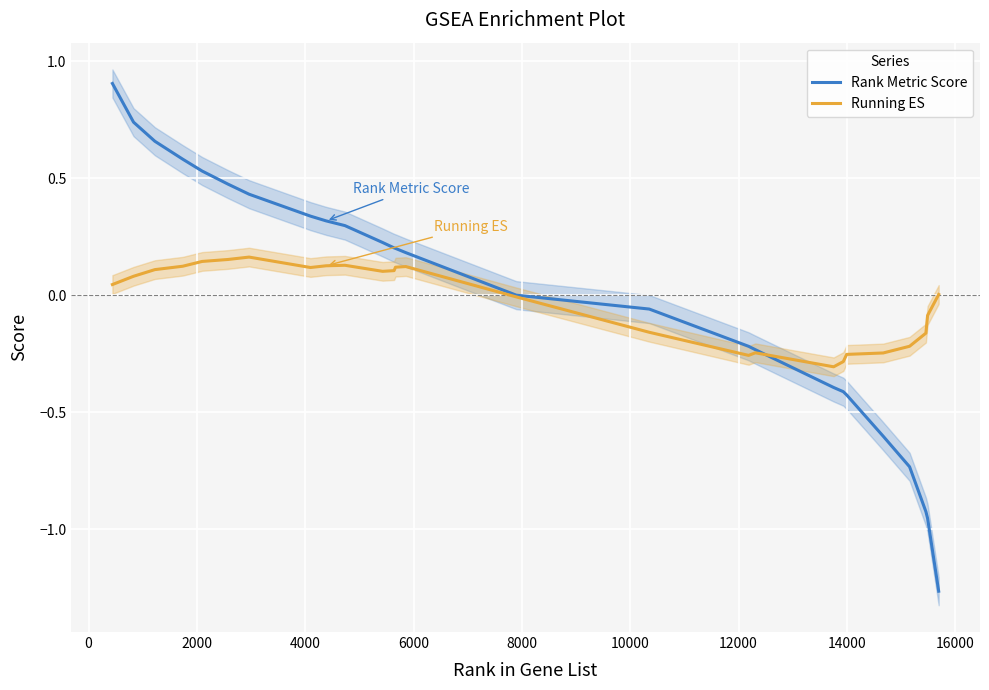

After their last crossing, which series has the higher values: Rank Metric Score or Running ES?

Running ES